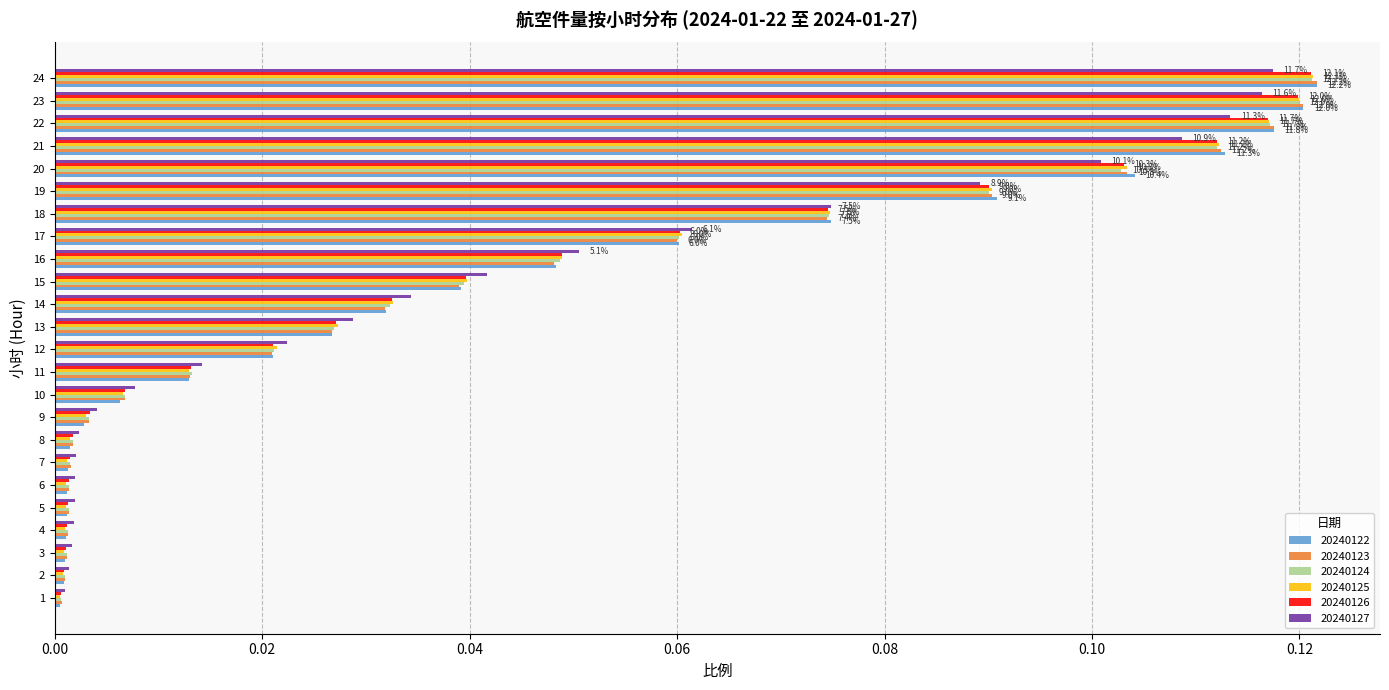

Is the value of 20240123 at 7 greater than the value of 20240126 at 23?

No